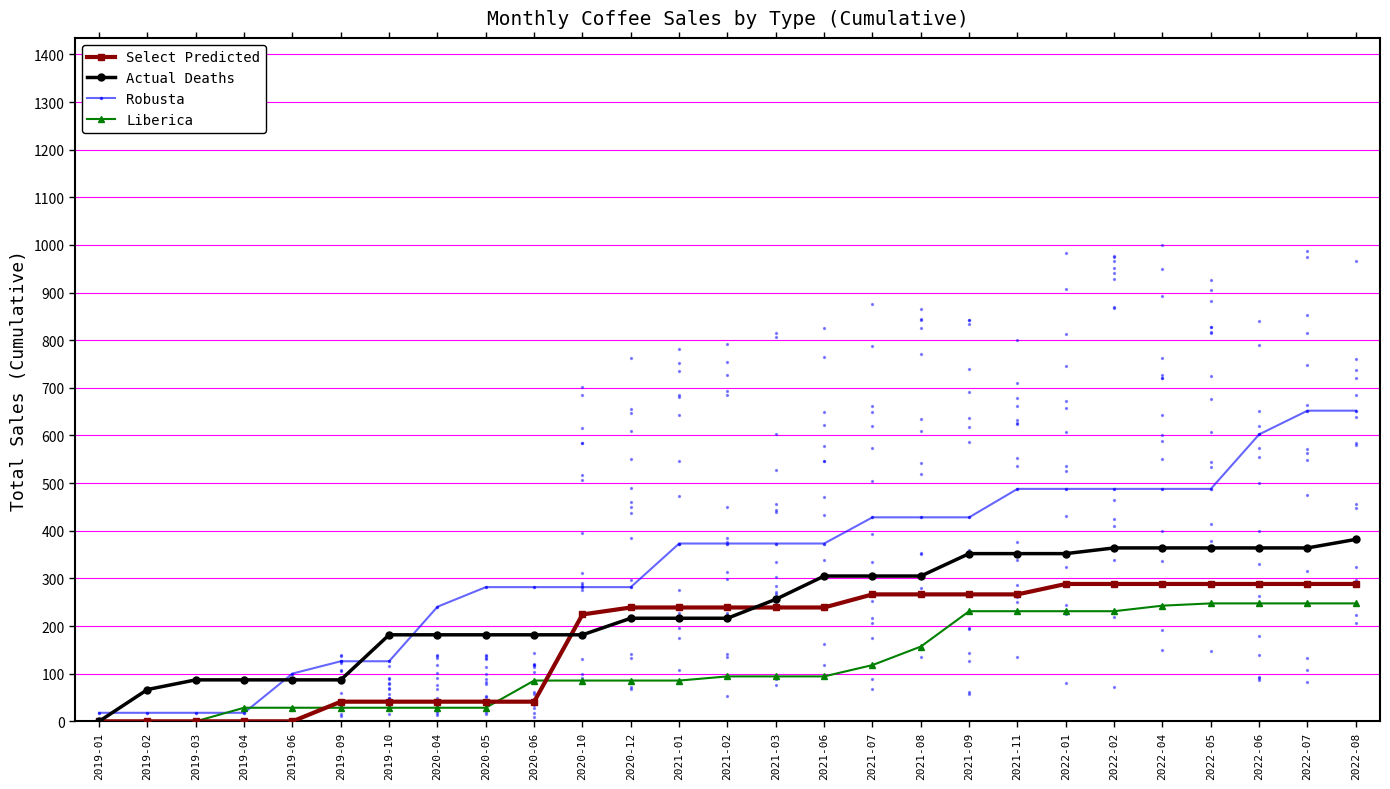

At how many categories does at least one series exceed 57?

26